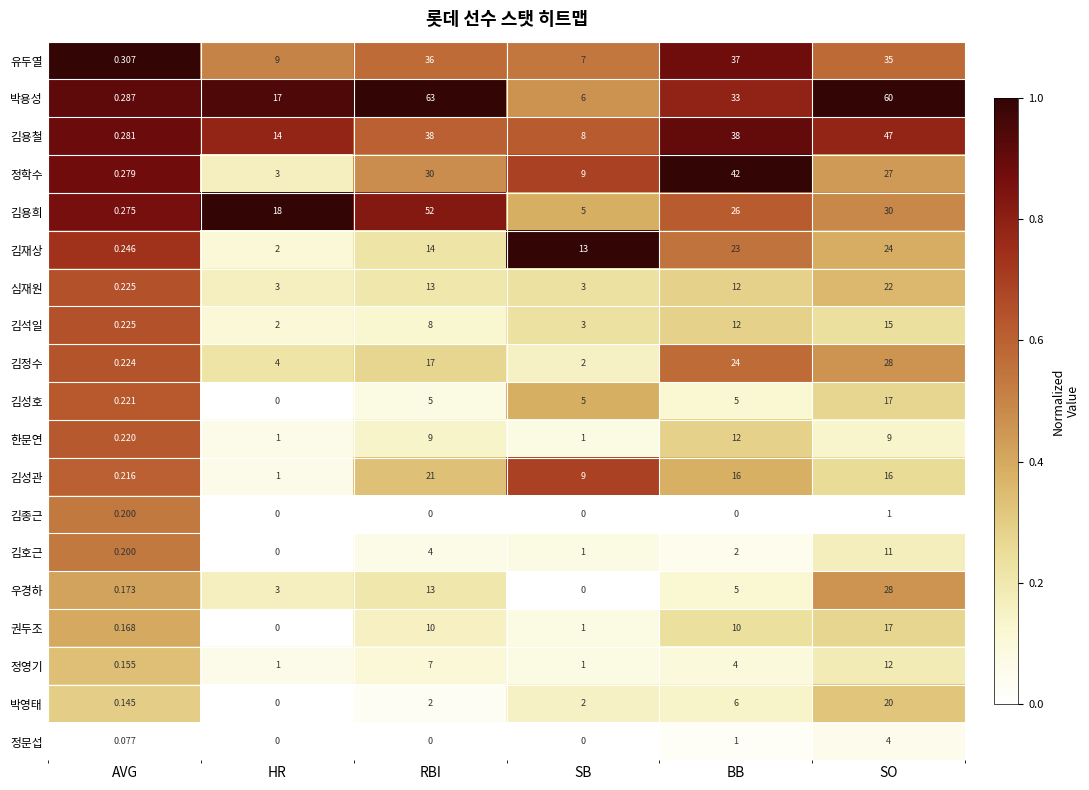

At which label is 김성관 closest to 10?

SB